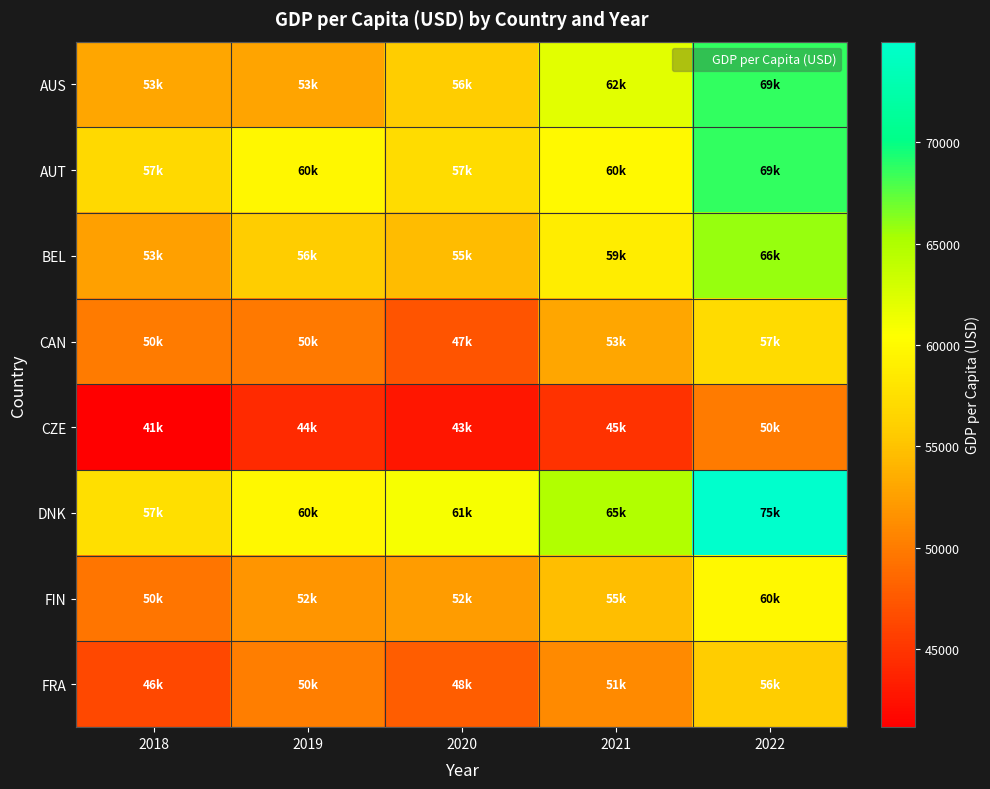

What is the greatest value displayed?

74961.9